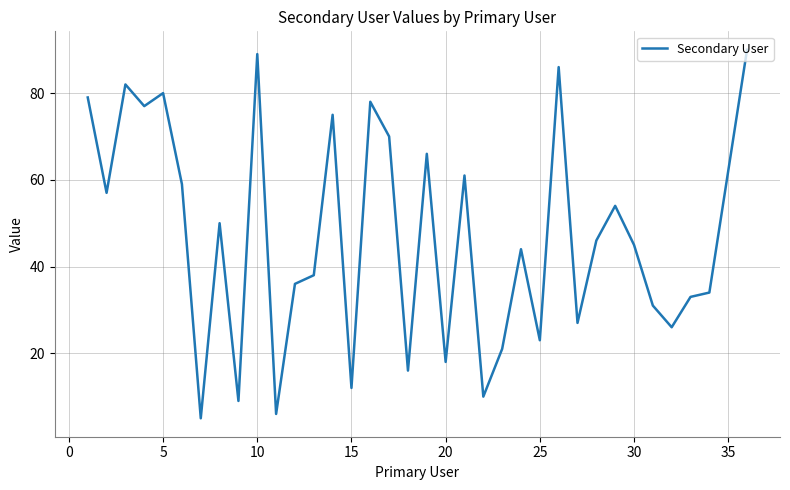

How many interior local peaks (higher than both neighbors) does the data have?

11